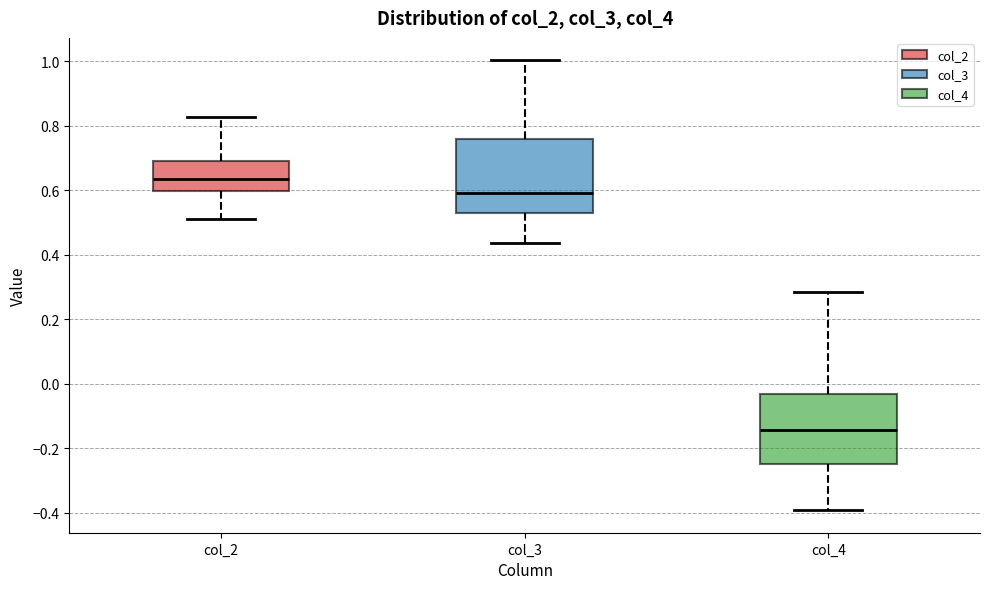

Reading left to right, transcribe this box plot: for each box, give where its median line is, the range the box spans, and where its two whiskers end, as read against the y-axis. The values are not printed on the chart, so give them approximately, as read against the axis.

col_2: median 0.64, box 0.60 to 0.70, whiskers 0.52 to 0.82
col_3: median 0.60, box 0.52 to 0.76, whiskers 0.44 to 1.00
col_4: median -0.14, box -0.24 to -0.04, whiskers -0.40 to 0.28